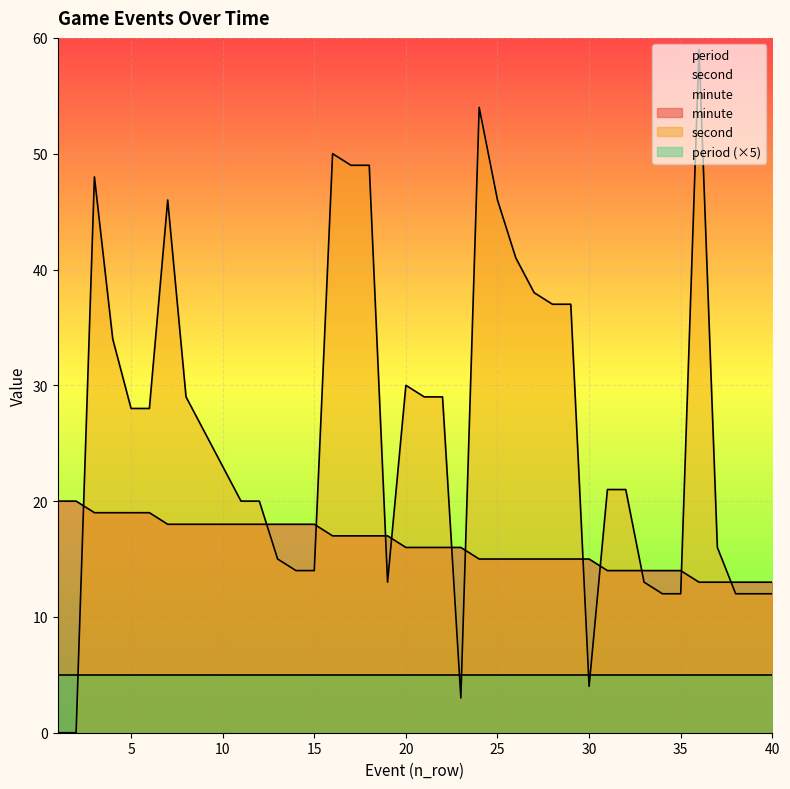

Which series has the largest total across all categories?

second